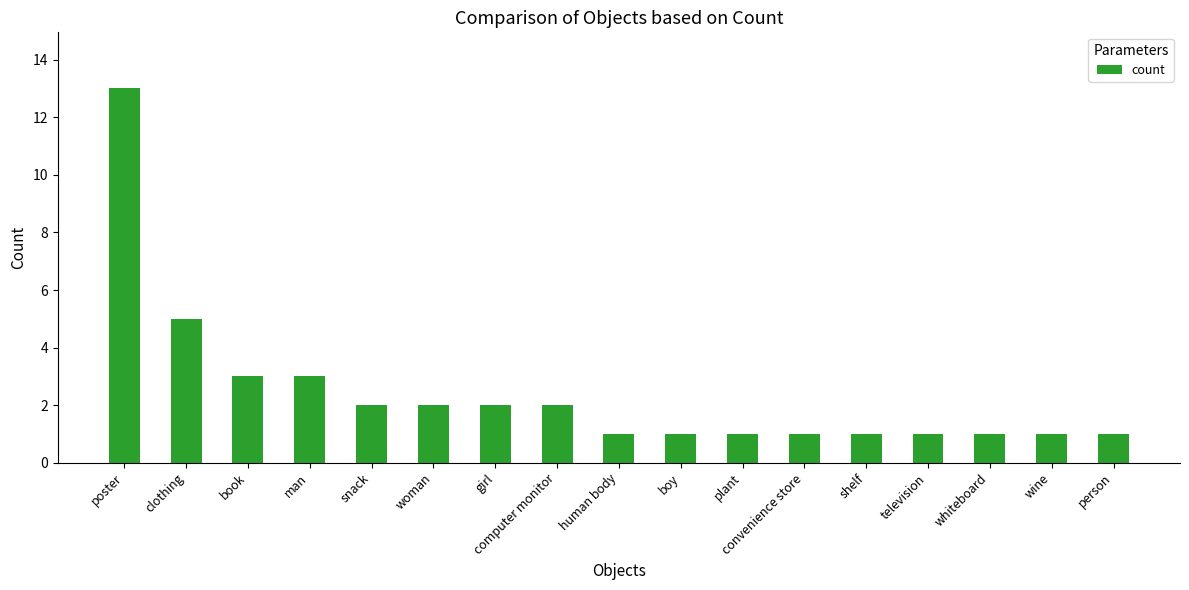

What is the difference between the maximum and second lowest values?

12